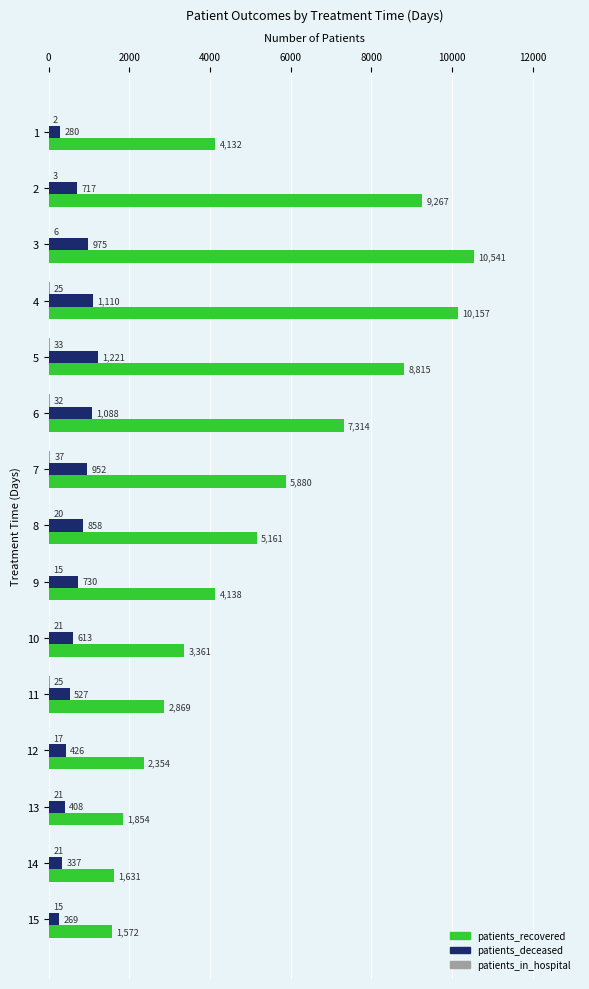

What is the approximate value of patients_deceased at 7, to the nearest 10?

950